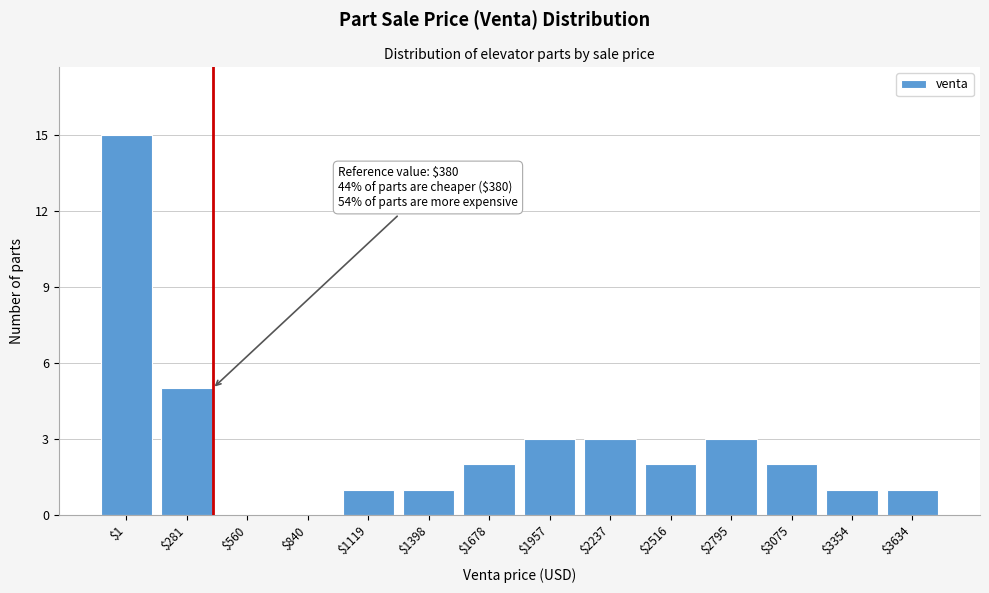

At which category does the chart reach its peak across all series?

$1